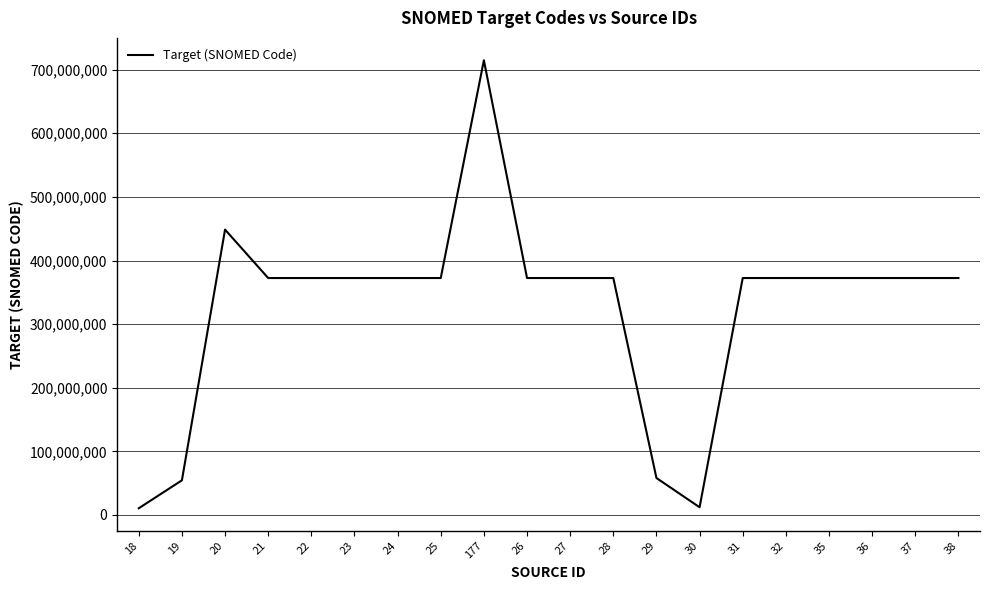

True or false: the data shows 144527277 at 24.

False